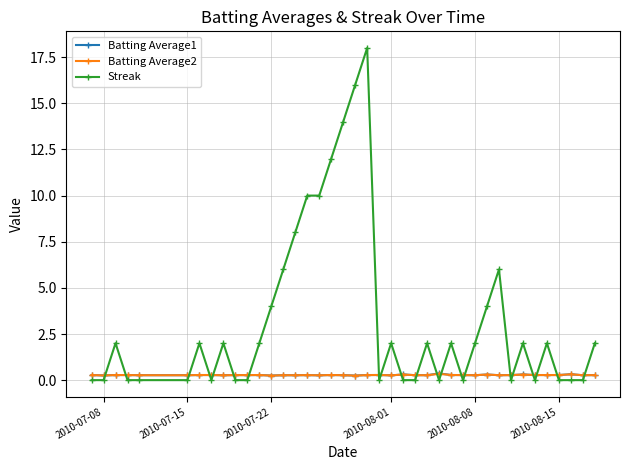

How many intersections are there between Batting Average2 and Streak?

21